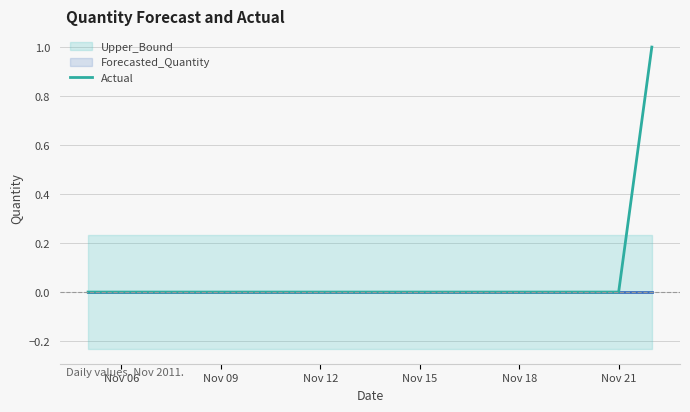

Is it true that Actual equals 0 at Nov 15?

True